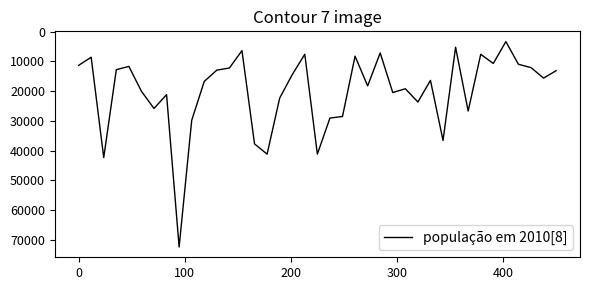

What is the smallest value displayed?

3370